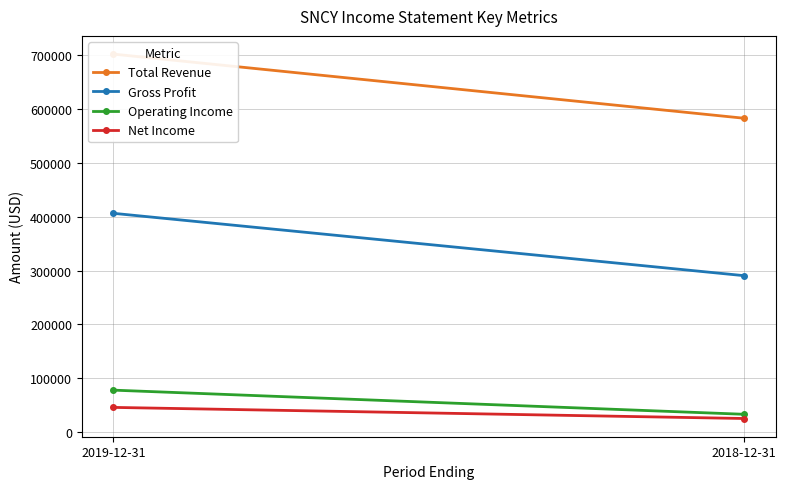

What is the difference between the Operating Income values at 2019-12-31 and 2018-12-31?

44800